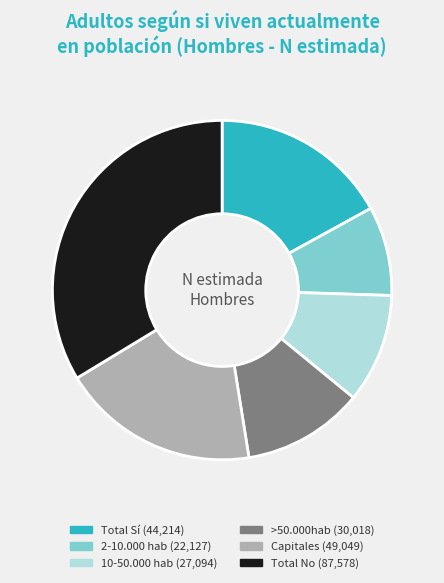

The Capitales slice represents 31% of the pie. True or false?

False